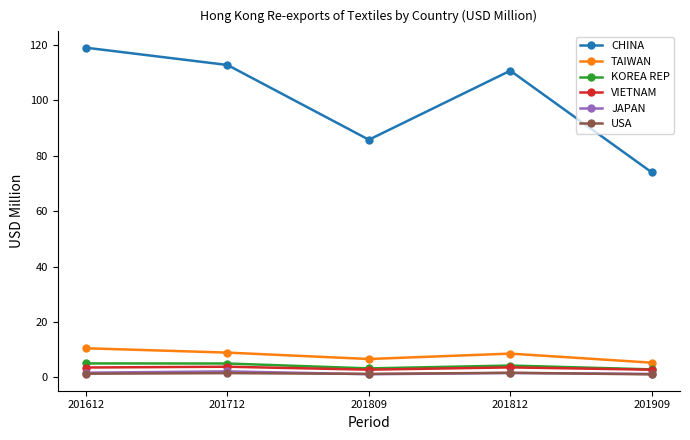

True or false: TAIWAN has more than 0 points higher than both neighbors.

True